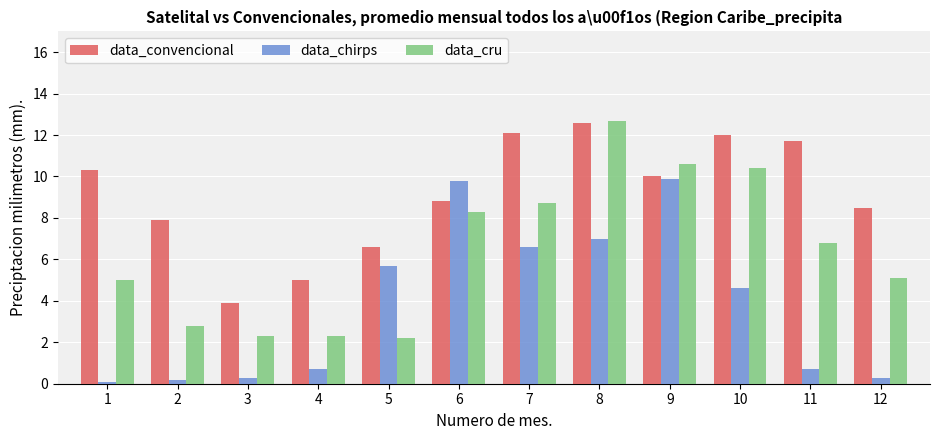

What is the minimum value for data_convencional?

3.9